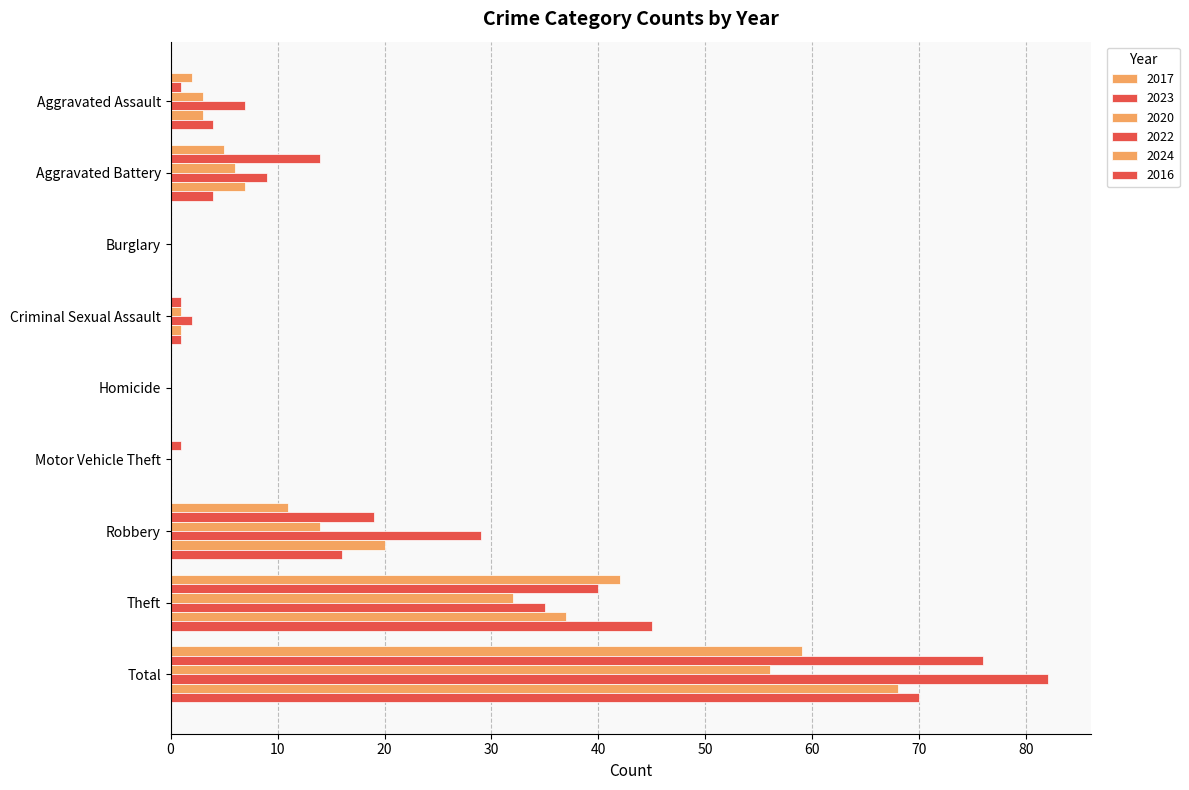

How many distinct data groups are displayed?

6